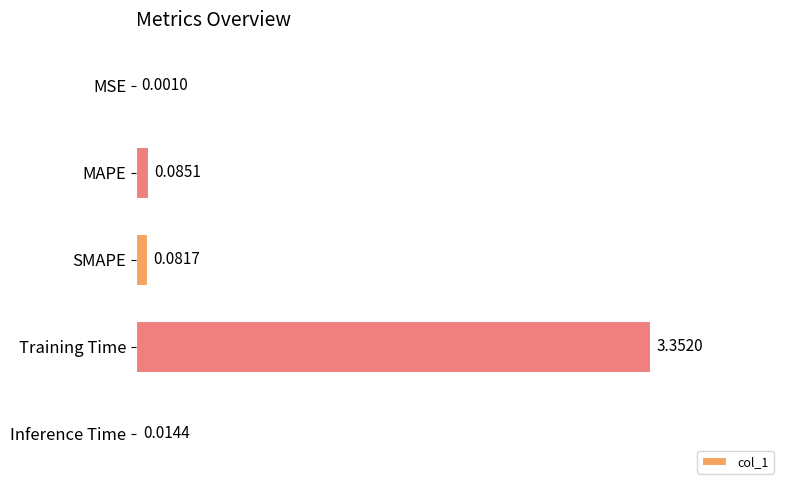

Between Inference Time and MAPE, which is larger?

MAPE